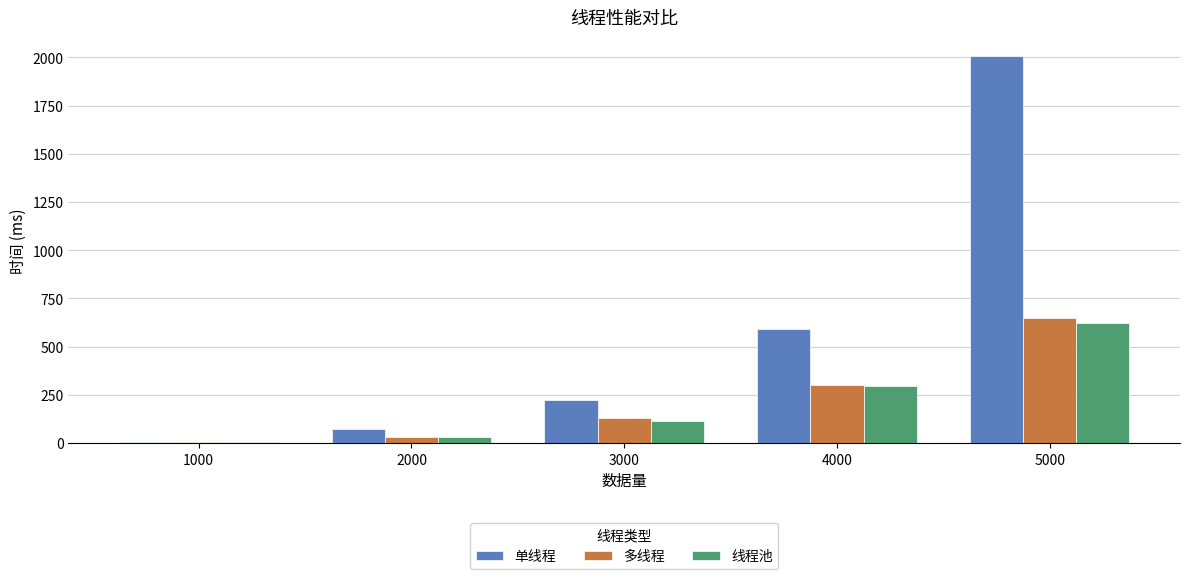

What is the maximum value for 多线程?

645.9